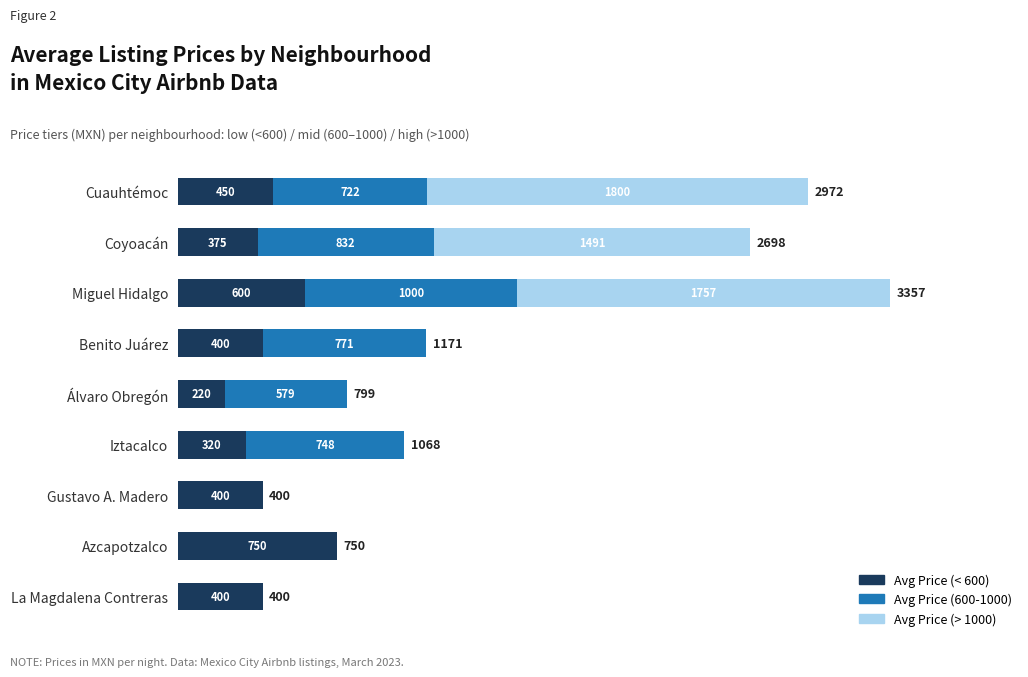

The value of Avg Price (< 600) at Azcapotzalco is 1250. True or false?

False